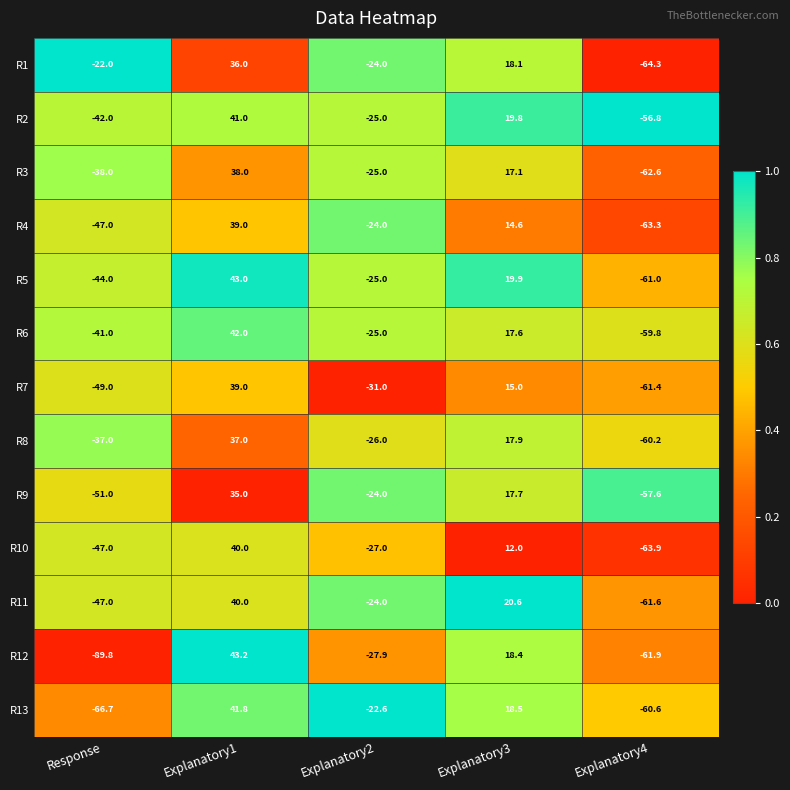

How many distinct data groups are displayed?

13